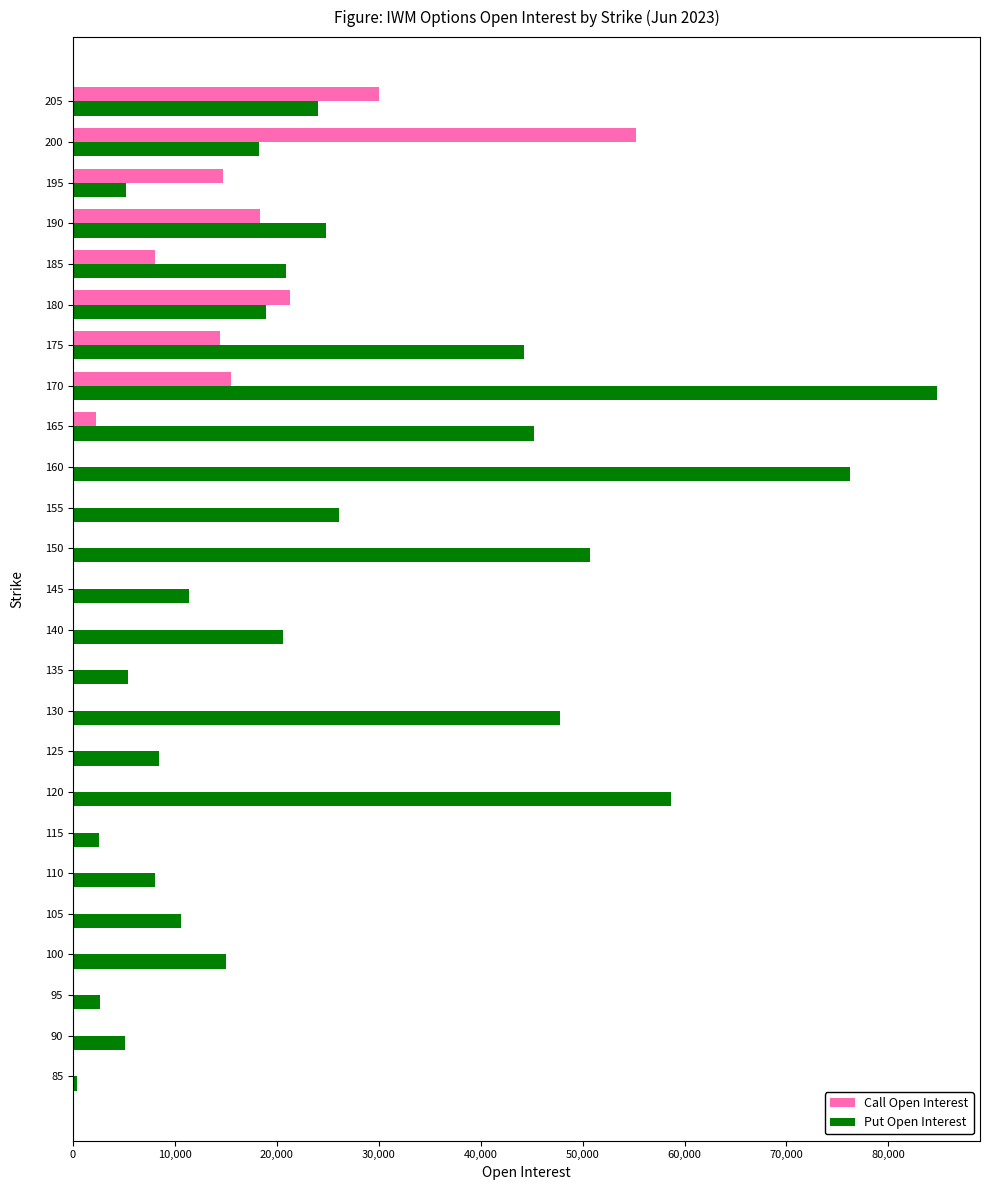

What are all the series names shown in the legend?

Call Open Interest, Put Open Interest